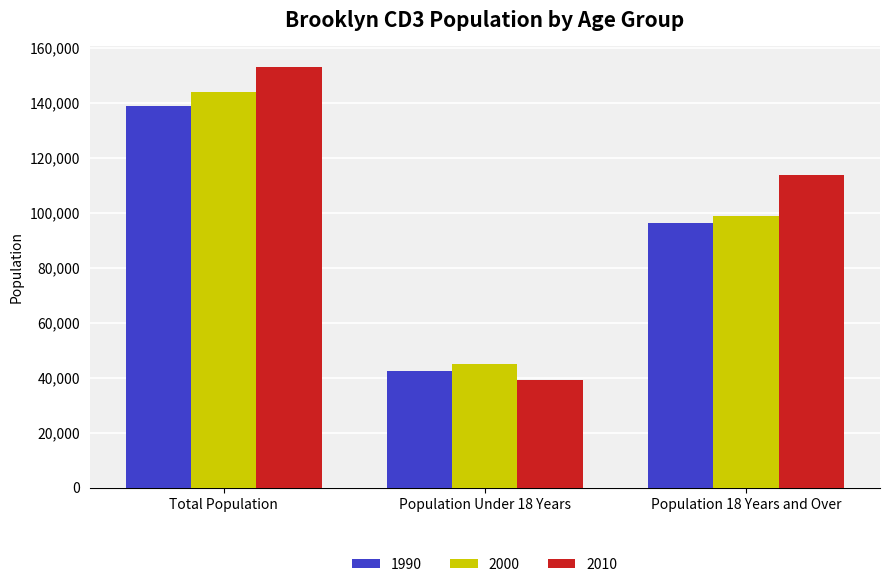

What is the total value across all series at Total Population?

435548